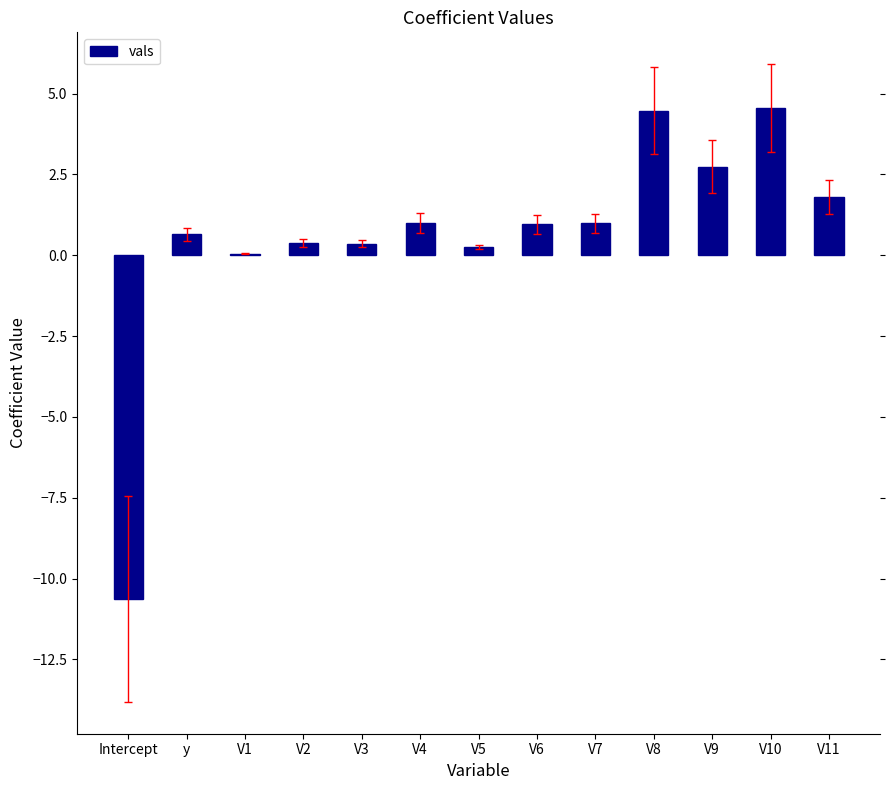

What is the greatest value displayed?

4.5